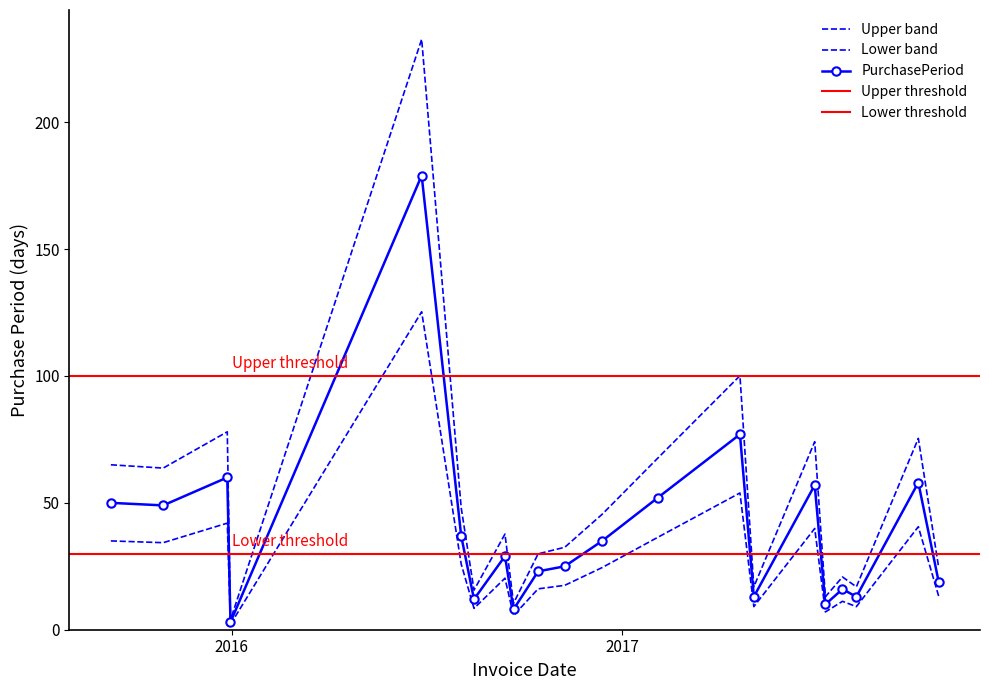

What is the difference between the values at 2017-06-30 and 2016-09-13?

36.4